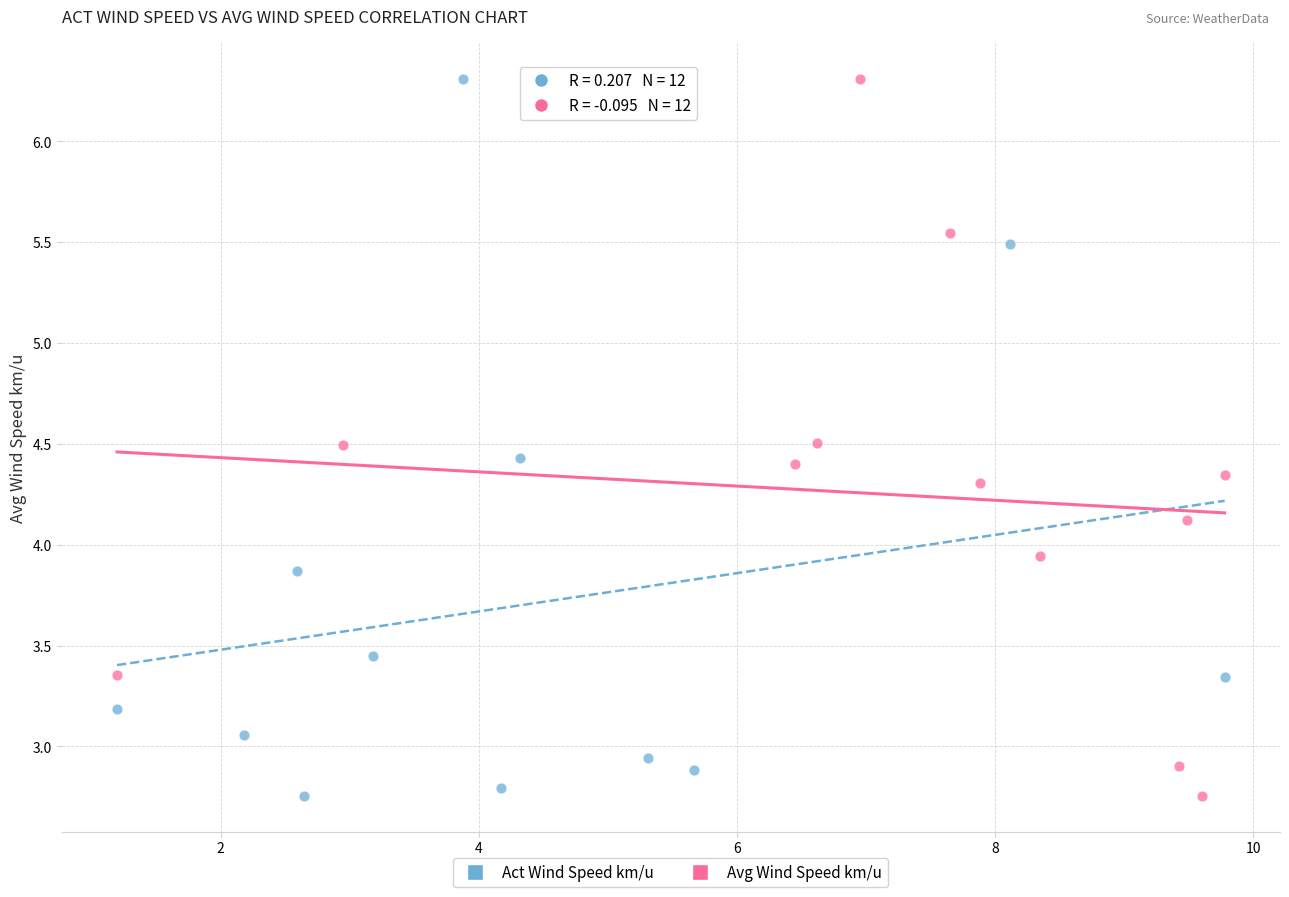

What are all the series names shown in the legend?

Act Wind Speed km/u, Avg Wind Speed km/u